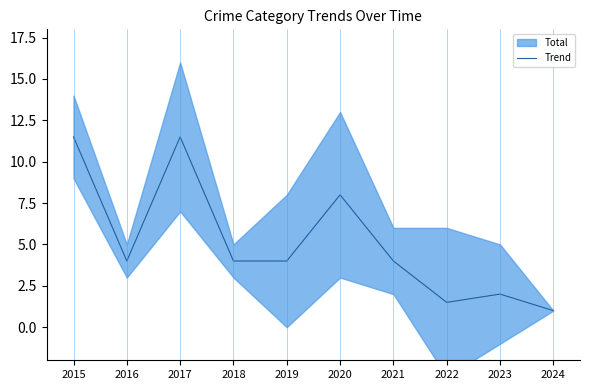

What is the difference between the maximum and minimum values?

10.5